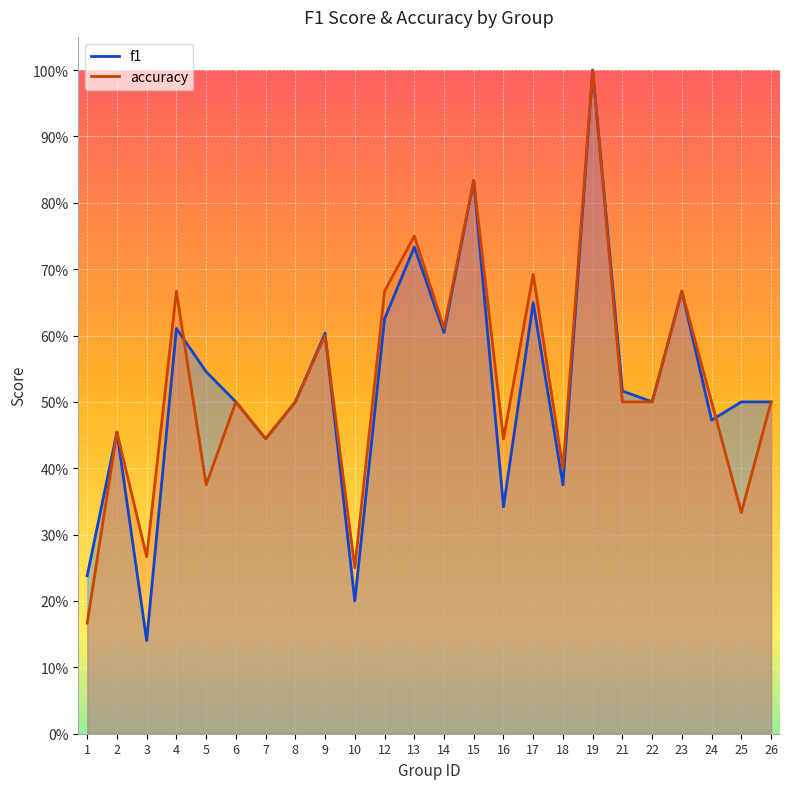

Which series has the largest range (max minus min)?

f1